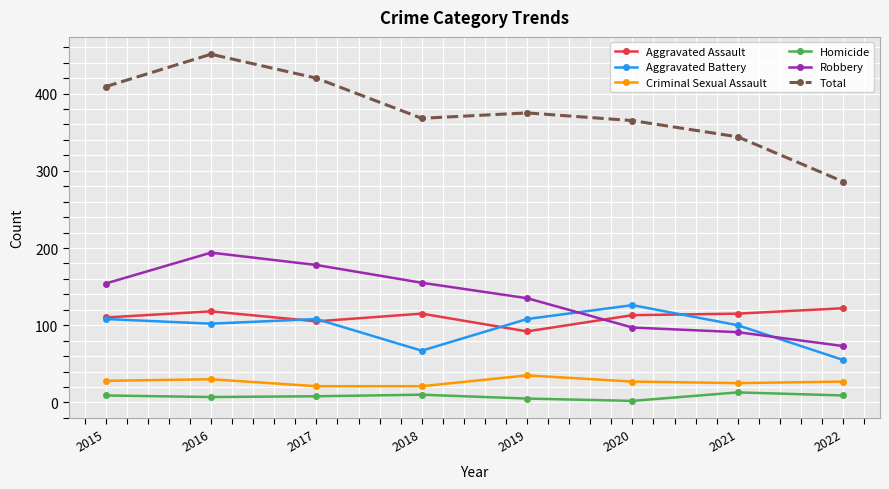

Which series has the widest spread of values?

Total